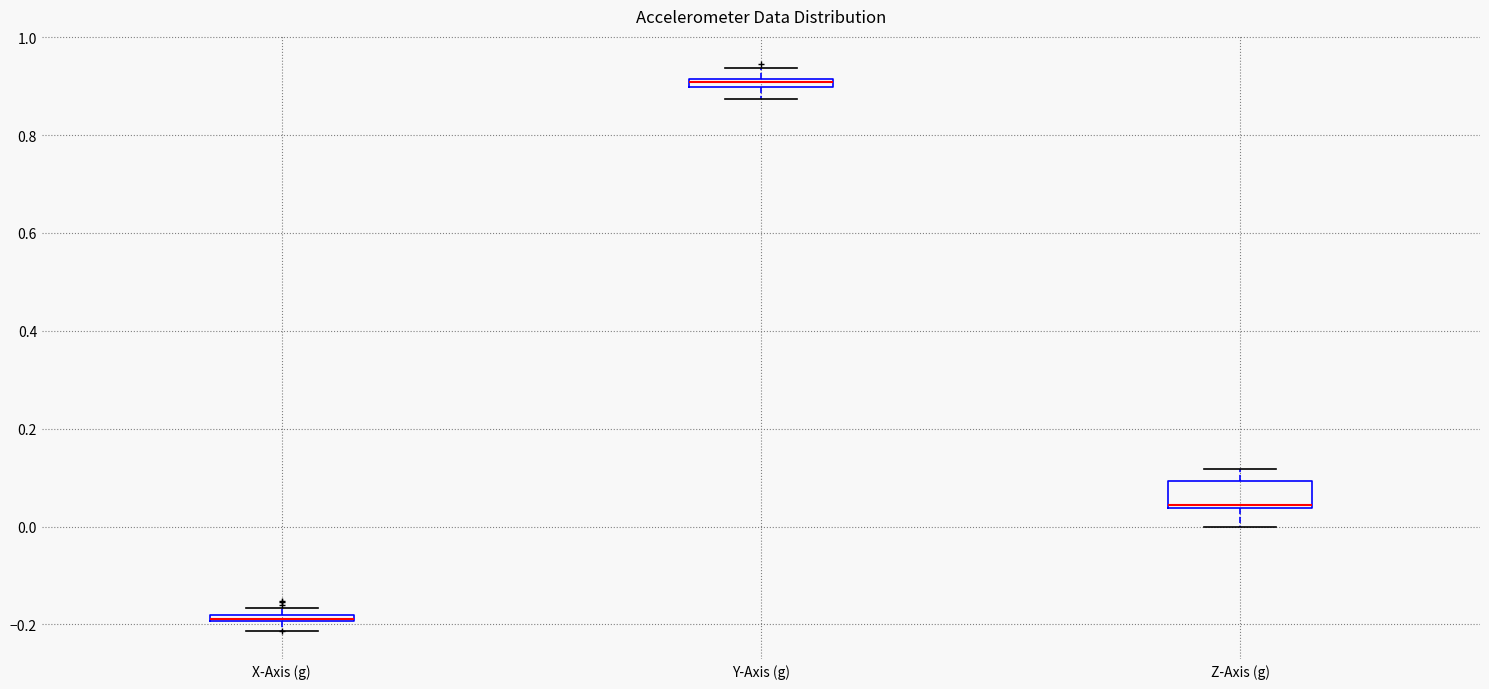

Which box is the tallest, from its lower edge to its upper edge?

Z-Axis (g)